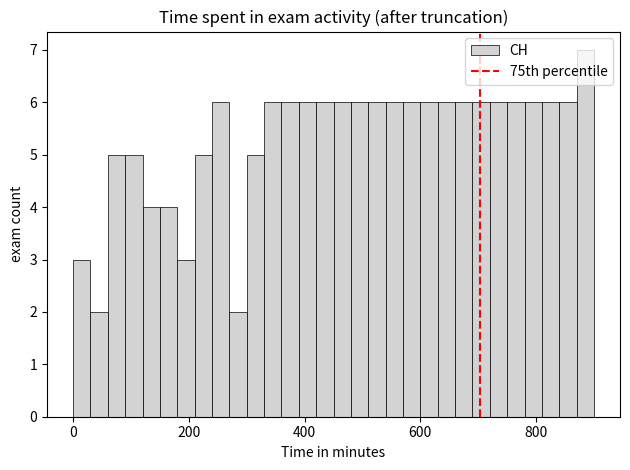

Around what value on the x-axis is the tallest bar? Give the approximate position of its centre, as read against the axis.

880